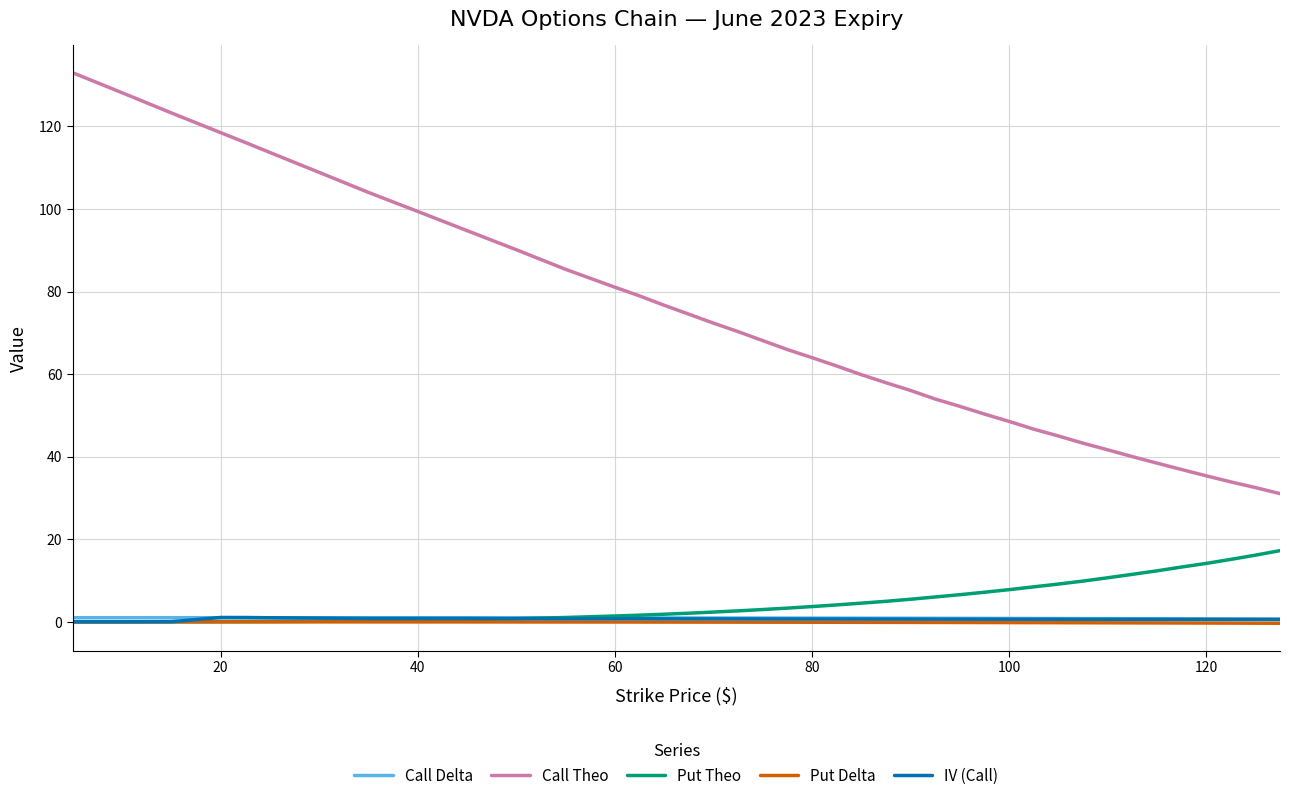

How many lines are shown in the chart?

5